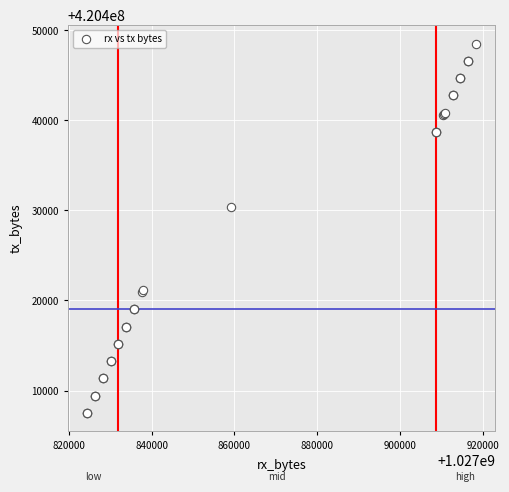

What Y value in the scatter plot is closest to 420428028?

420430425